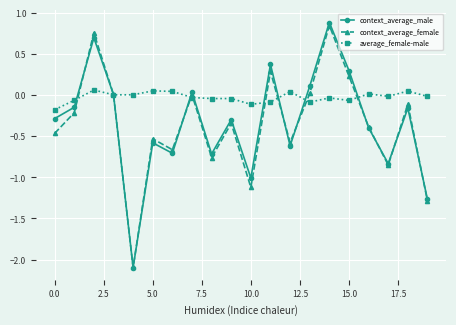

Which series ends up on top after the final intersection of context_average_male and average_female-male?

average_female-male